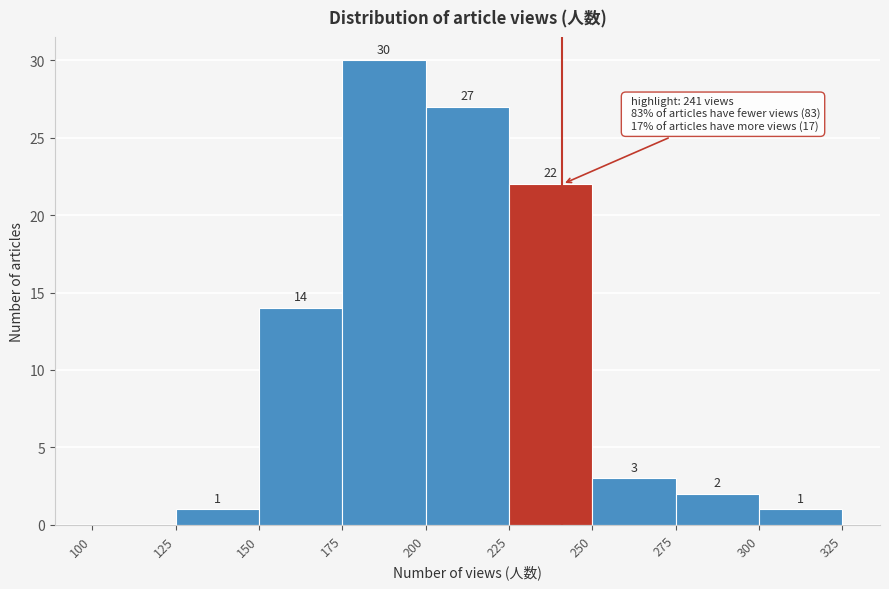

Which range on the x-axis has the tallest bar?

175 to 200